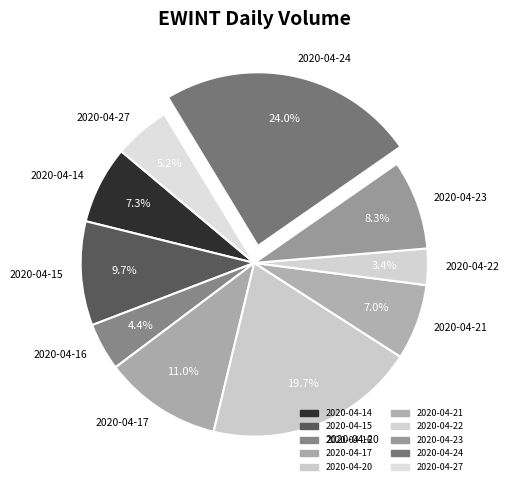

Approximately how many times larger is the value at 2020-04-24 compared to 2020-04-23?

2.9